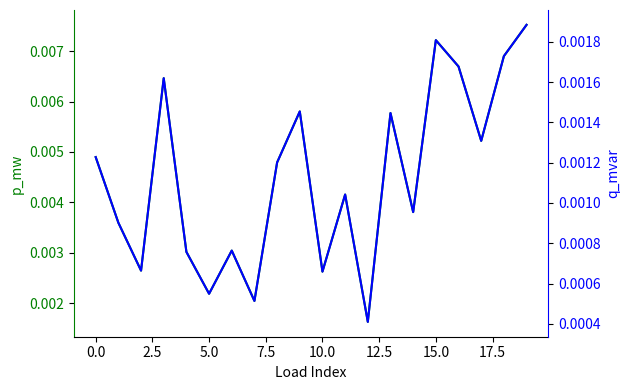

Which series has the widest spread of values?

p_mw